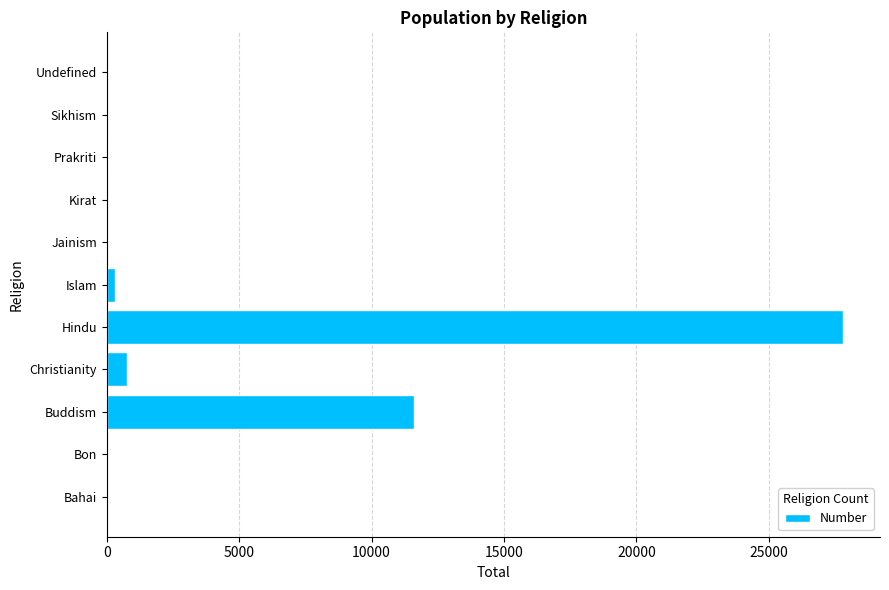

What is the change in value from Hindu to Jainism?

-27808